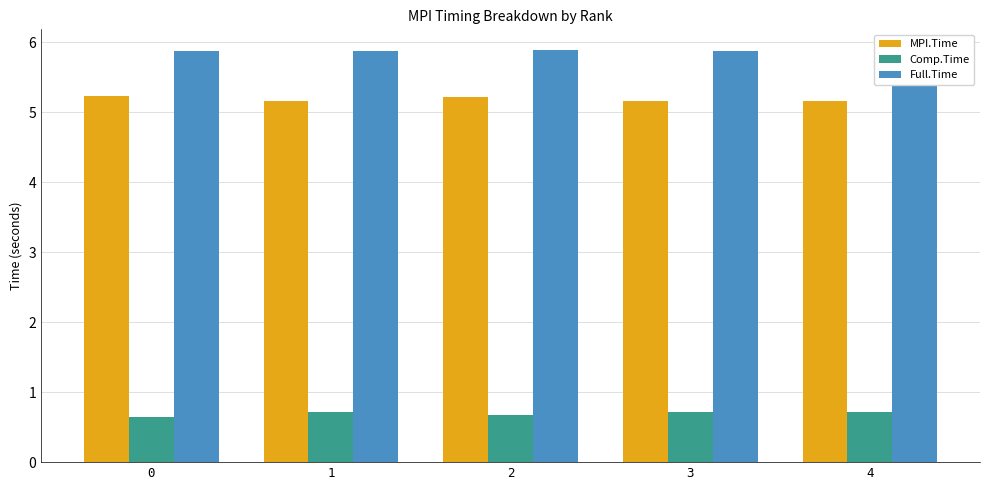

Rank the series at 0 from highest to lowest value.

Full.Time, MPI.Time, Comp.Time